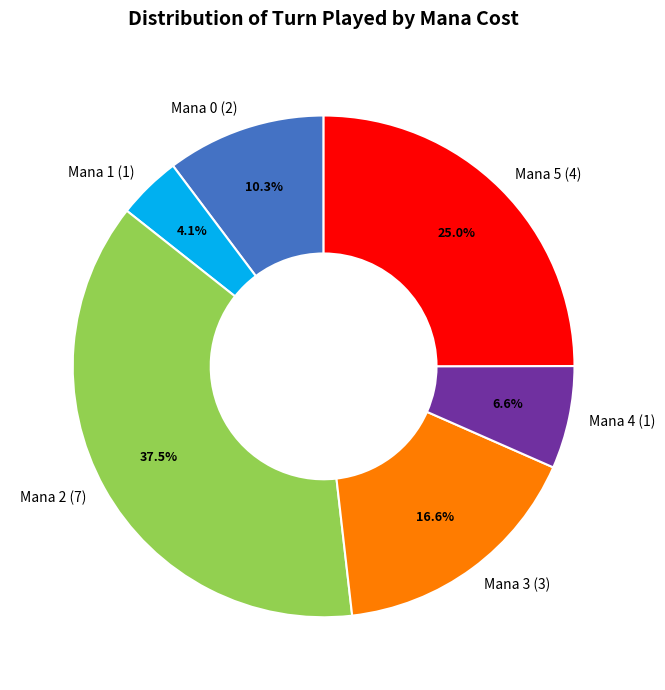

Which has a higher value, Mana 4 (1) or Mana 3 (3)?

Mana 3 (3)